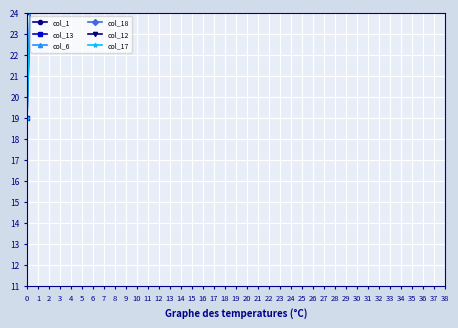

True or false: col_12 has more than 1 interior local peaks.

False